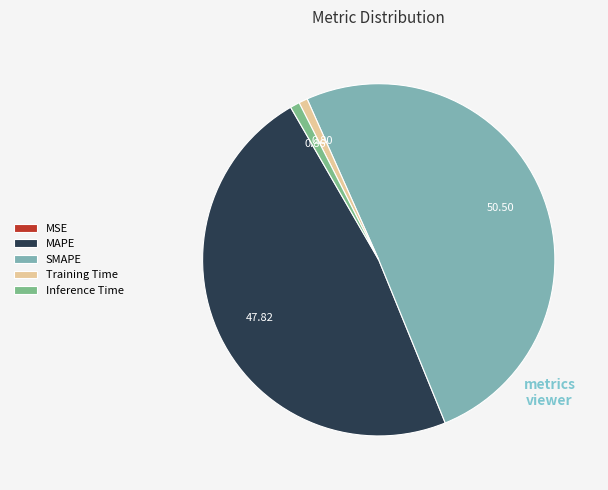

Which category has the biggest portion of the pie?

SMAPE